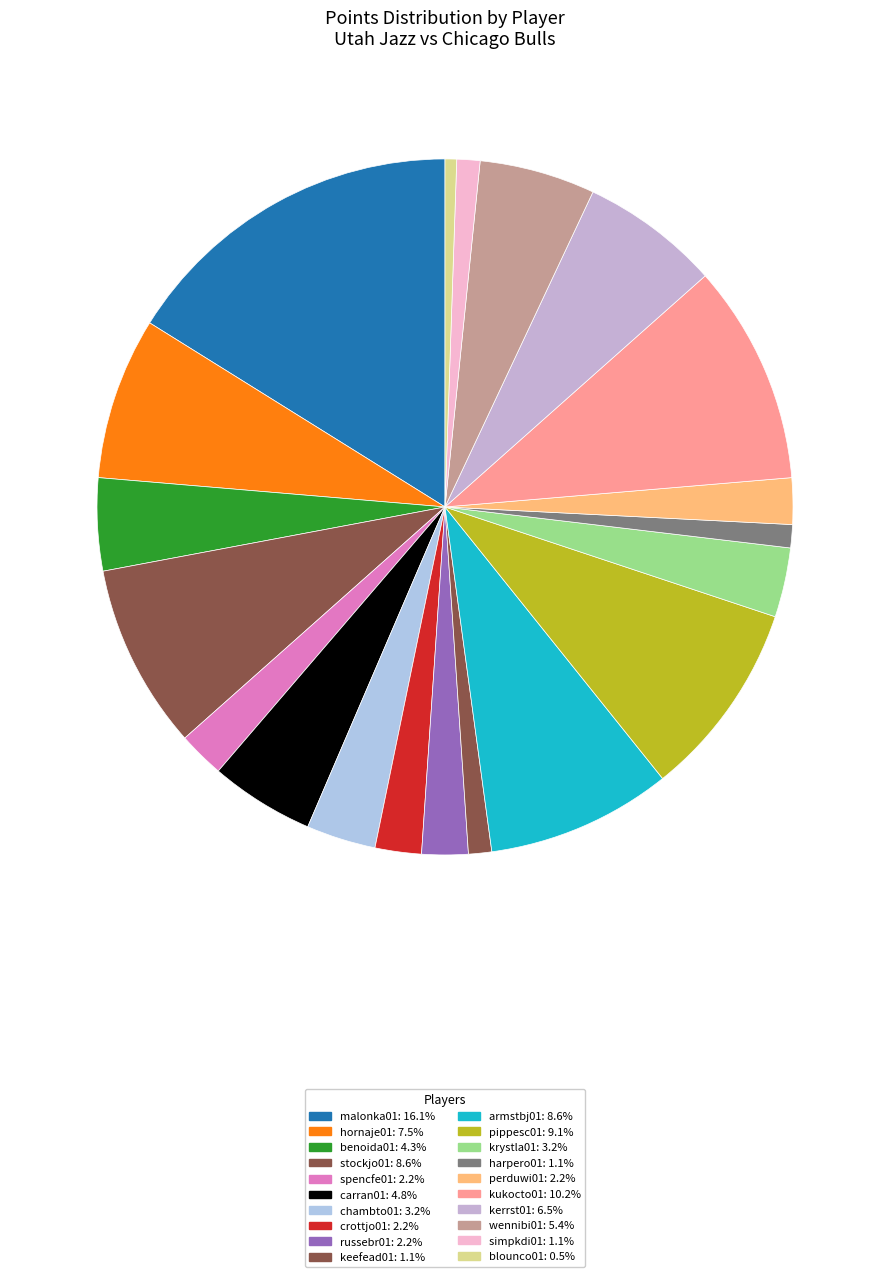

Count the number of slices in the pie.

20